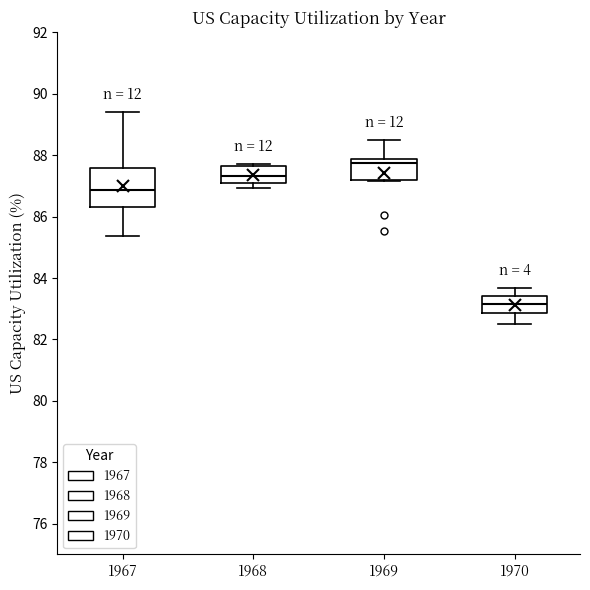

Reading left to right, transcribe this box plot: for each box, give where its median line is, the range the box spans, and where its two whiskers end, as read against the y-axis. The values are not printed on the chart, so give them approximately, as read against the axis.

1967: median 86.8, box 86.2 to 87.6, whiskers 85.4 to 89.4
1968: median 87.4, box 87.0 to 87.6, whiskers 87.0 (just below the box's lower edge) to 87.8
1969: median 87.8 (just below the box's upper edge), box 87.2 to 87.8, whiskers 87.2 to 88.4
1970: median 83.2, box 82.8 to 83.4, whiskers 82.6 to 83.6